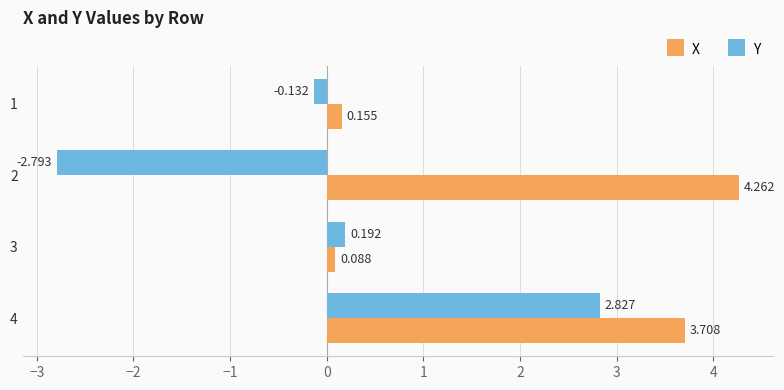

Between 1 and 3, which series saw the biggest shift?

Y